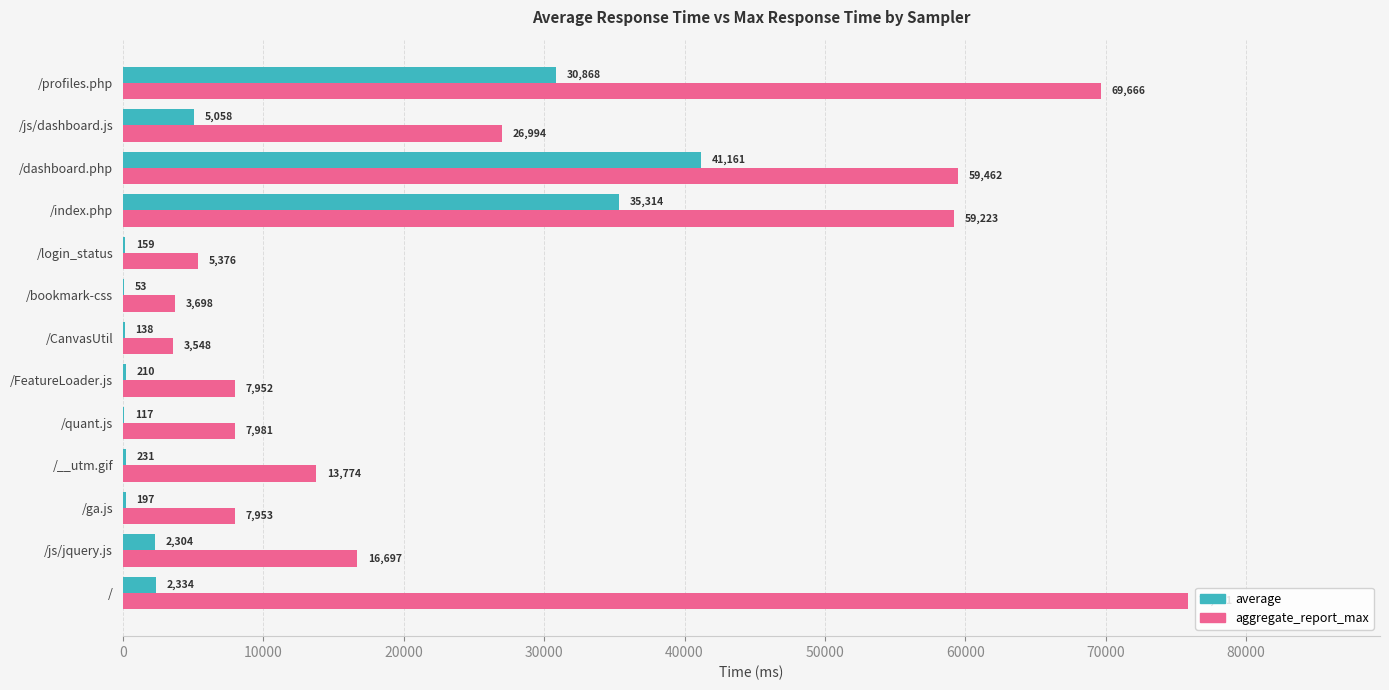

What is the sum of the aggregate_report_max values at /__utm.gif and /FeatureLoader.js?

21726